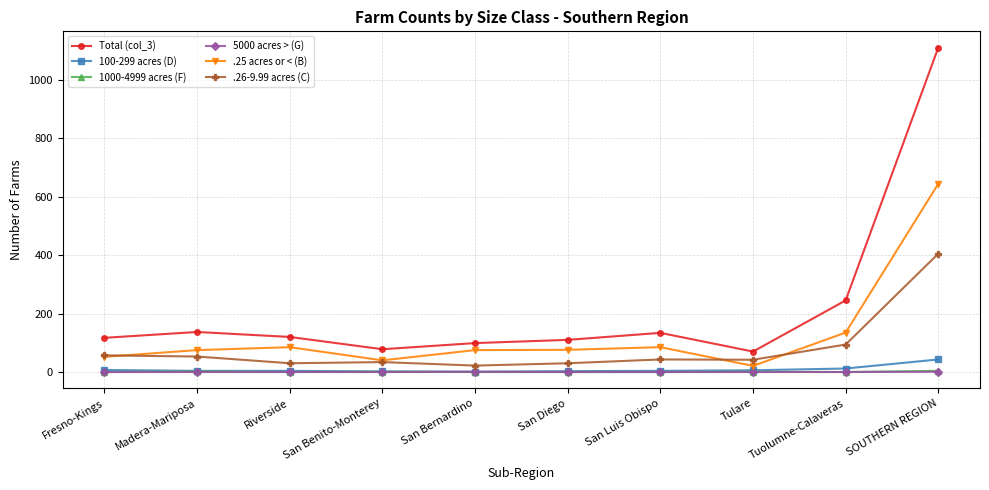

What is the minimum value for Total (col_3)?

70